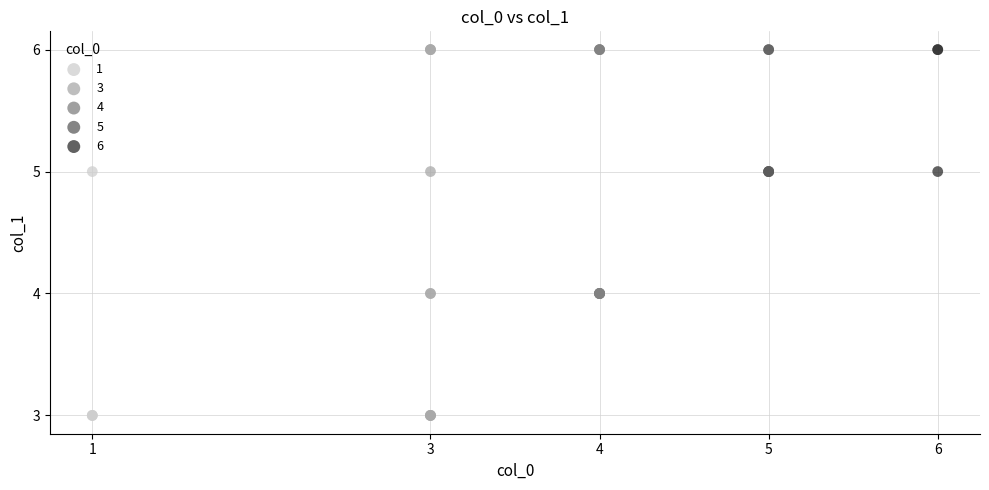

Which series has the widest spread of Y values?

3